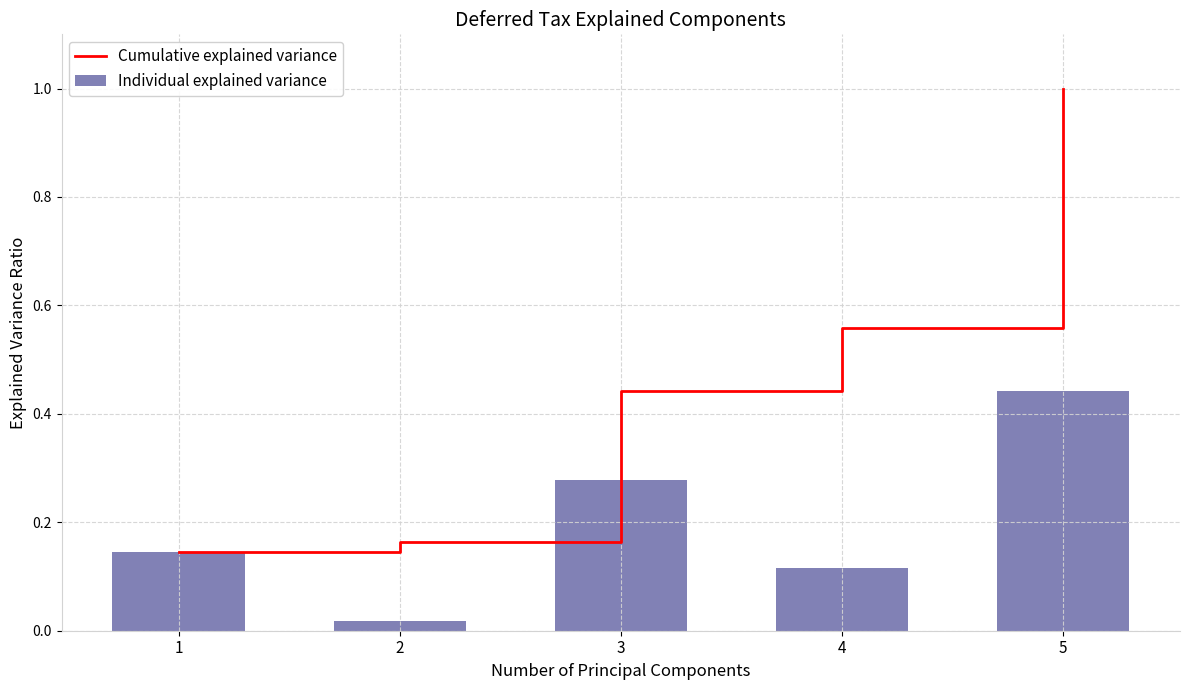

Reading left to right, list all the values displayed in this chart.

Cumulative explained variance: 1=0.1	2=0.2	3=0.4	4=0.6	5=1.0
Individual explained variance: 1=0.1	2=0.0	3=0.3	4=0.1	5=0.4